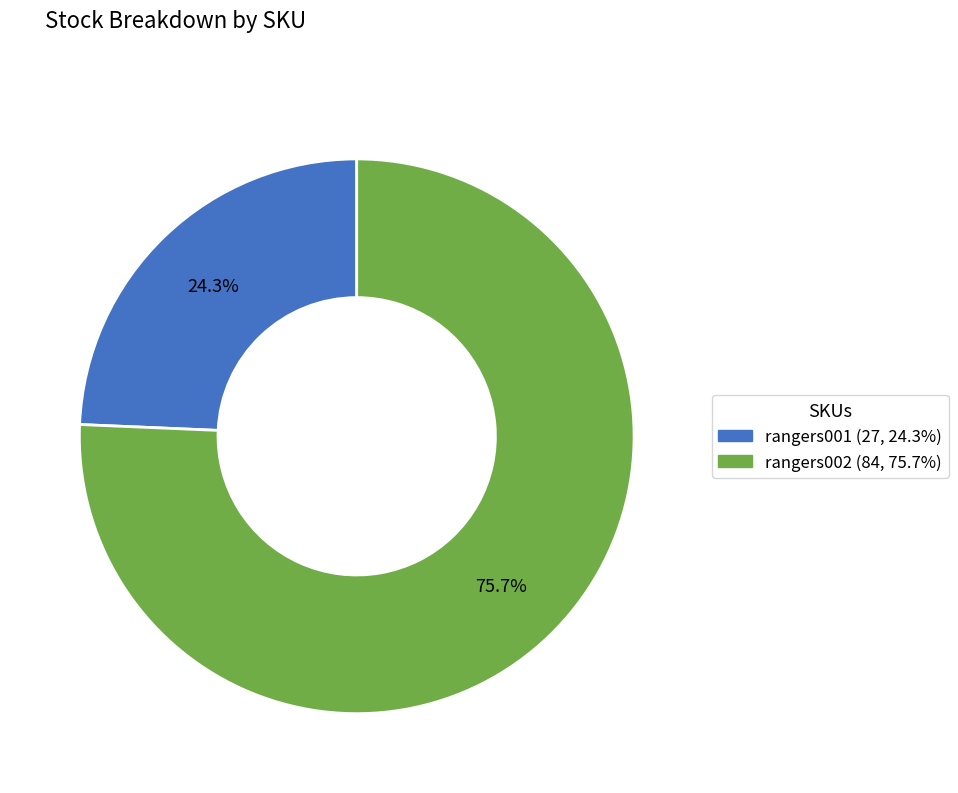

Count the number of slices in the pie.

2